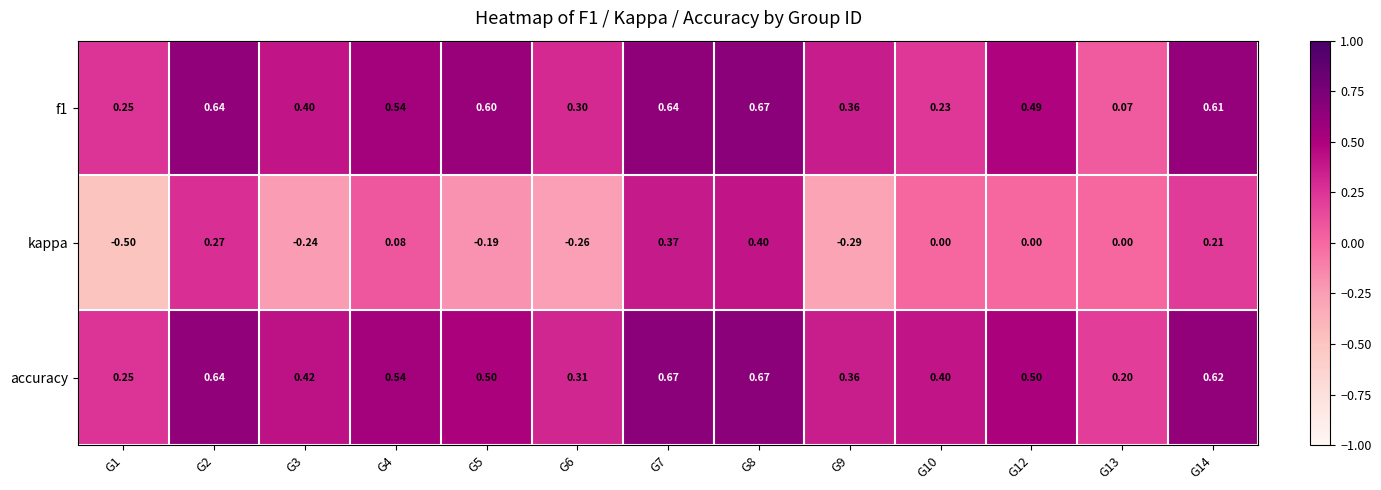

Between G1 and G10, which series saw the biggest shift?

kappa